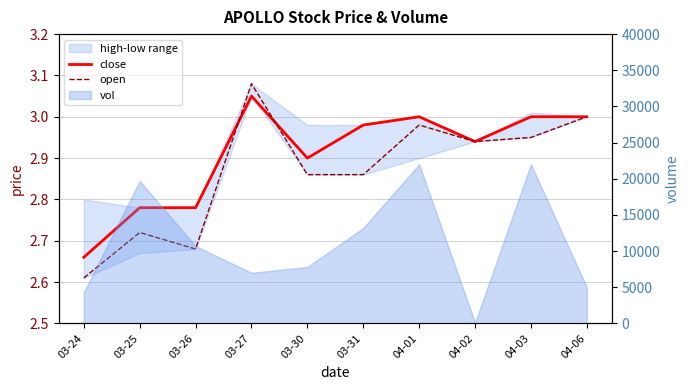

What is the approximate value of close at 03-27?

3.0